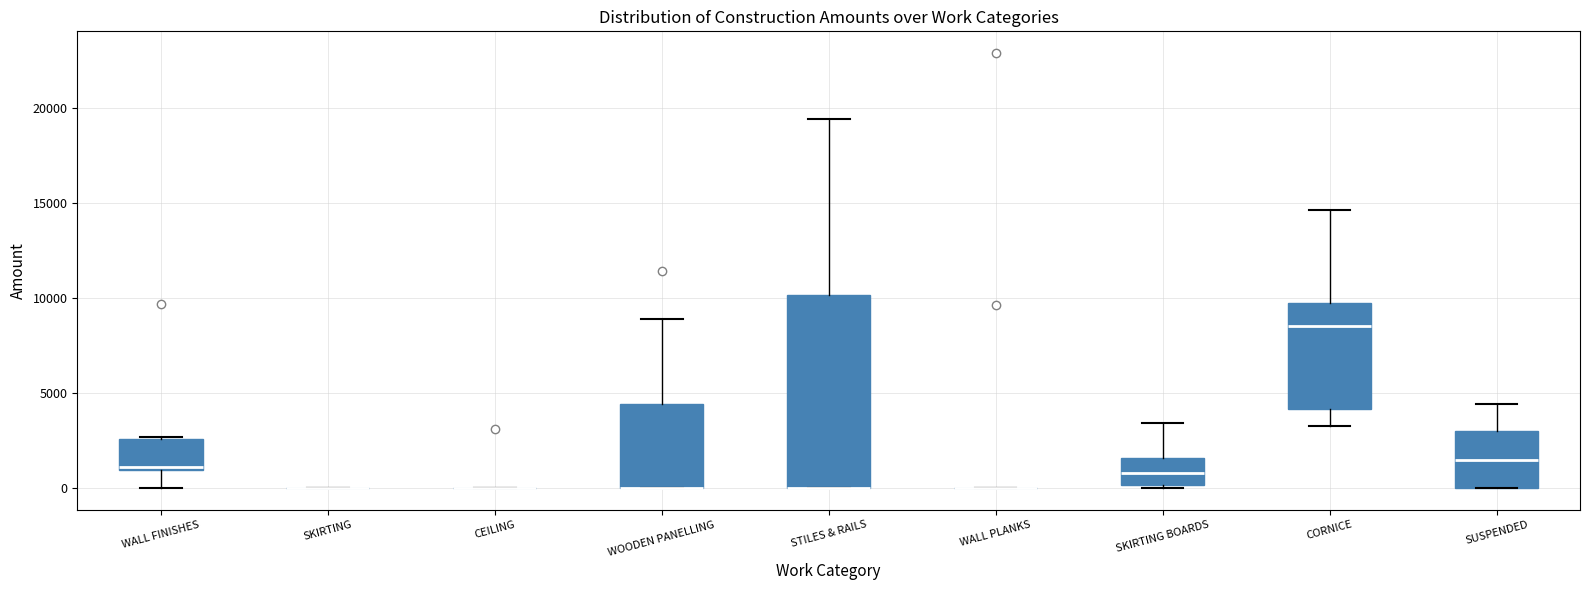

Which box is the tallest, from its lower edge to its upper edge?

STILES & RAILS